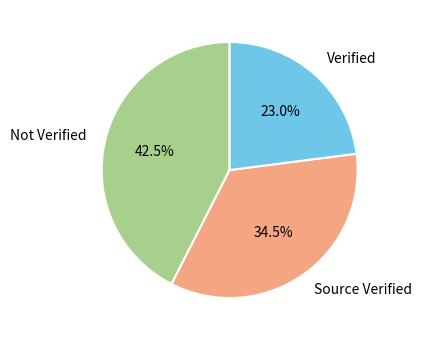

Does any single category account for the majority?

No